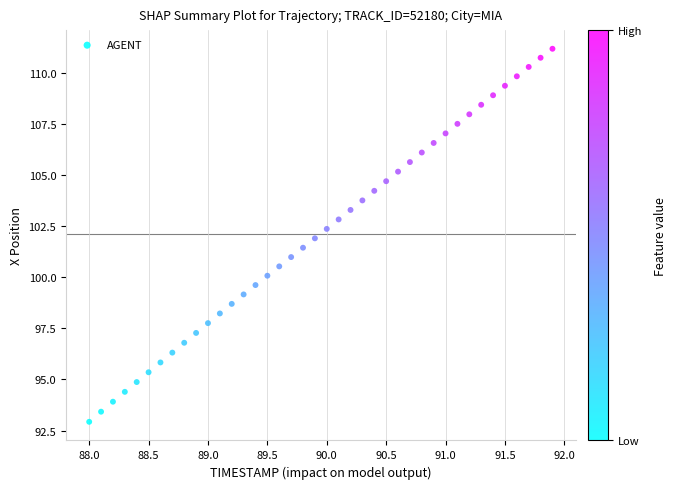

What is the range of X values (max minus min)?

3.9